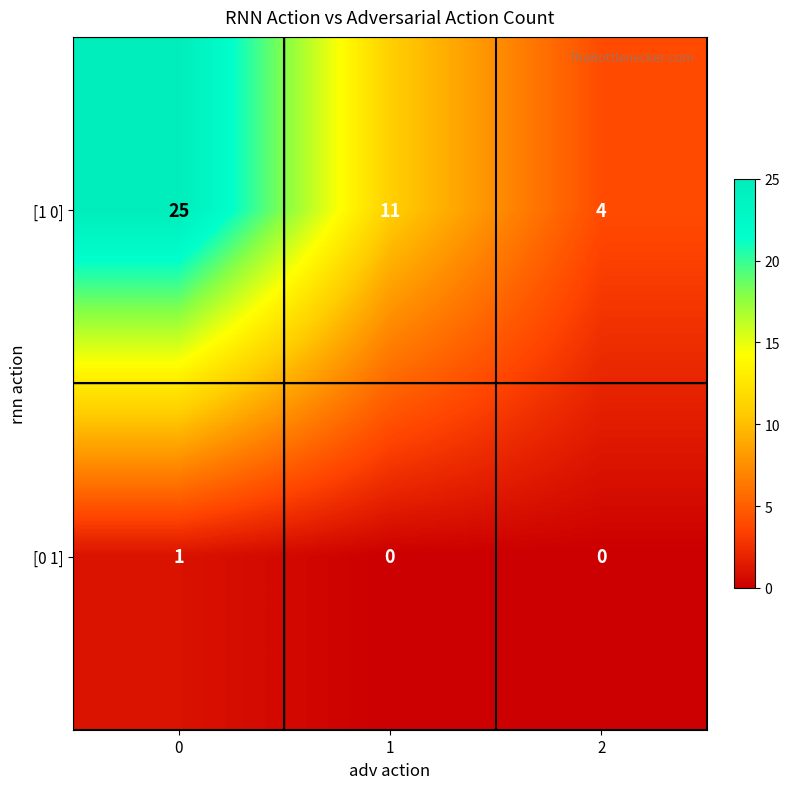

Rank the series at 1 from highest to lowest value.

[1 0], [0 1]